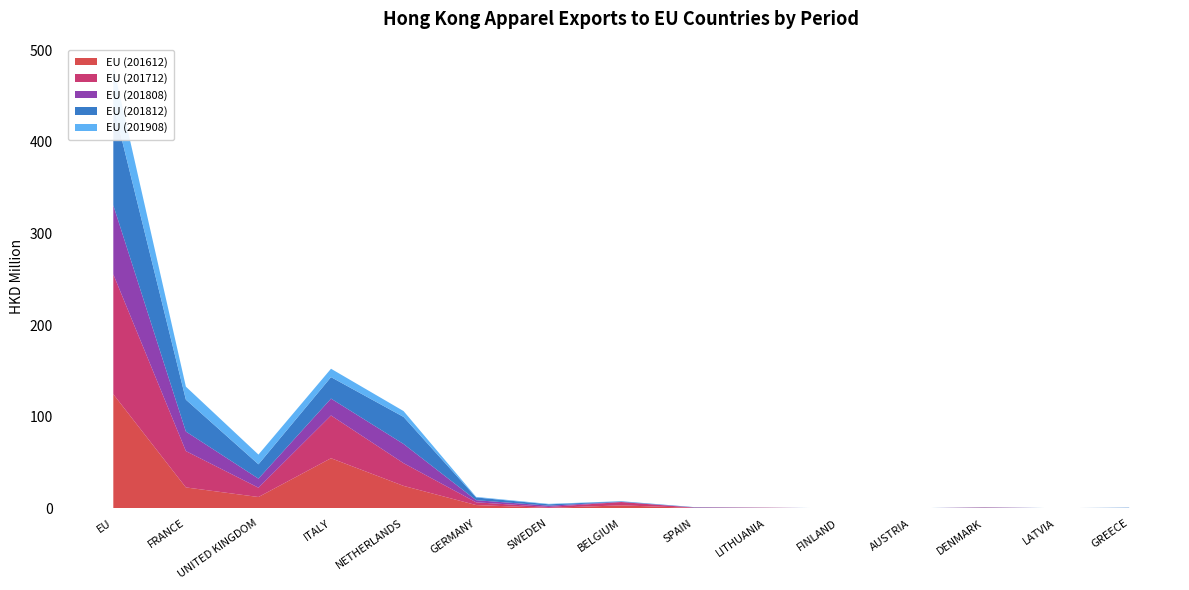

Reading left to right, extract all data points from this chart.

EU (201612): EU=124.6	FRANCE=22.9	UNITED KINGDOM=12.4	ITALY=54.7	NETHERLANDS=24.5	GERMANY=3.6	SWEDEN=0.6	BELGIUM=3.3	SPAIN=0.5	LITHUANIA=0.0	FINLAND=0.1	AUSTRIA=0.1	DENMARK=0.5	LATVIA=0.0	GREECE=0.0
EU (201712): EU=130.8	FRANCE=39.6	UNITED KINGDOM=10.2	ITALY=46.6	NETHERLANDS=24.8	GERMANY=3.0	SWEDEN=1.0	BELGIUM=3.6	SPAIN=0.3	LITHUANIA=0.7	FINLAND=0.0	AUSTRIA=0.0	DENMARK=0.3	LATVIA=0.2	GREECE=0.0
EU (201808): EU=75.3	FRANCE=21.3	UNITED KINGDOM=9.9	ITALY=18.4	NETHERLANDS=20.9	GERMANY=2.3	SWEDEN=1.4	BELGIUM=0.2	SPAIN=0.3	LITHUANIA=0.0	FINLAND=0.0	AUSTRIA=0.0	DENMARK=0.2	LATVIA=0.0	GREECE=0.3
EU (201812): EU=109.5	FRANCE=34.8	UNITED KINGDOM=15.6	ITALY=23.4	NETHERLANDS=29.5	GERMANY=3.0	SWEDEN=1.5	BELGIUM=0.4	SPAIN=0.3	LITHUANIA=0.1	FINLAND=0.0	AUSTRIA=0.0	DENMARK=0.2	LATVIA=0.0	GREECE=0.4
EU (201908): EU=41.9	FRANCE=14.2	UNITED KINGDOM=10.6	ITALY=9.2	NETHERLANDS=6.4	GERMANY=0.6	SWEDEN=0.5	BELGIUM=0.3	SPAIN=0.0	LITHUANIA=0.0	FINLAND=0.0	AUSTRIA=0.0	DENMARK=0.0	LATVIA=0.0	GREECE=0.0